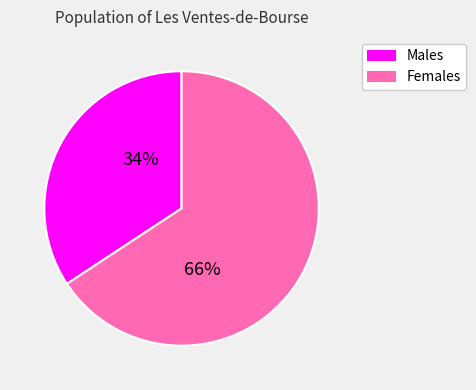

To the nearest percent, what percentage of the pie is Males?

34%